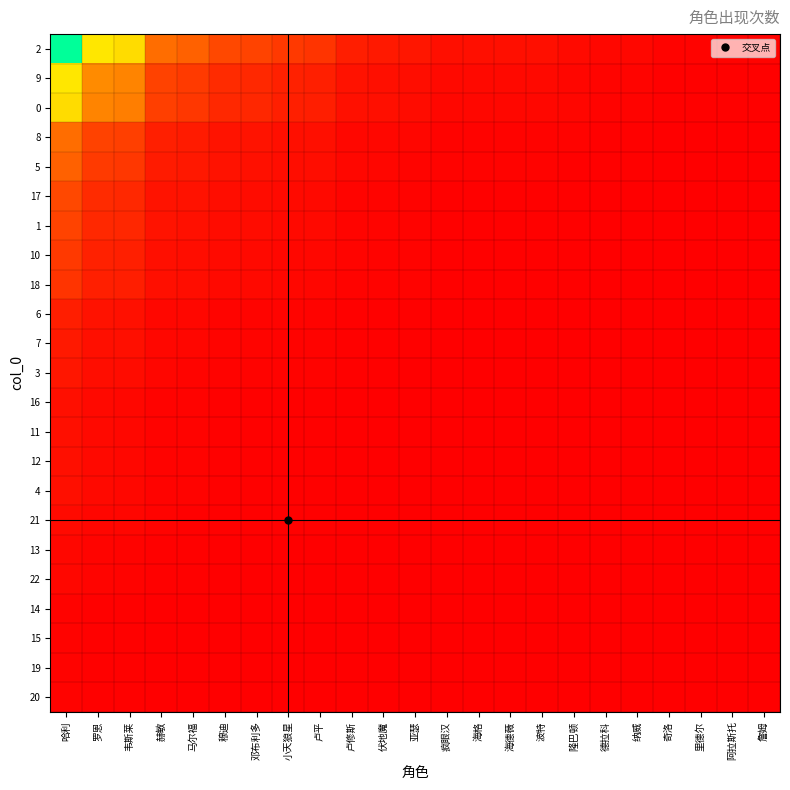

Between 里德尔 and 邓布利多, which is larger?

邓布利多